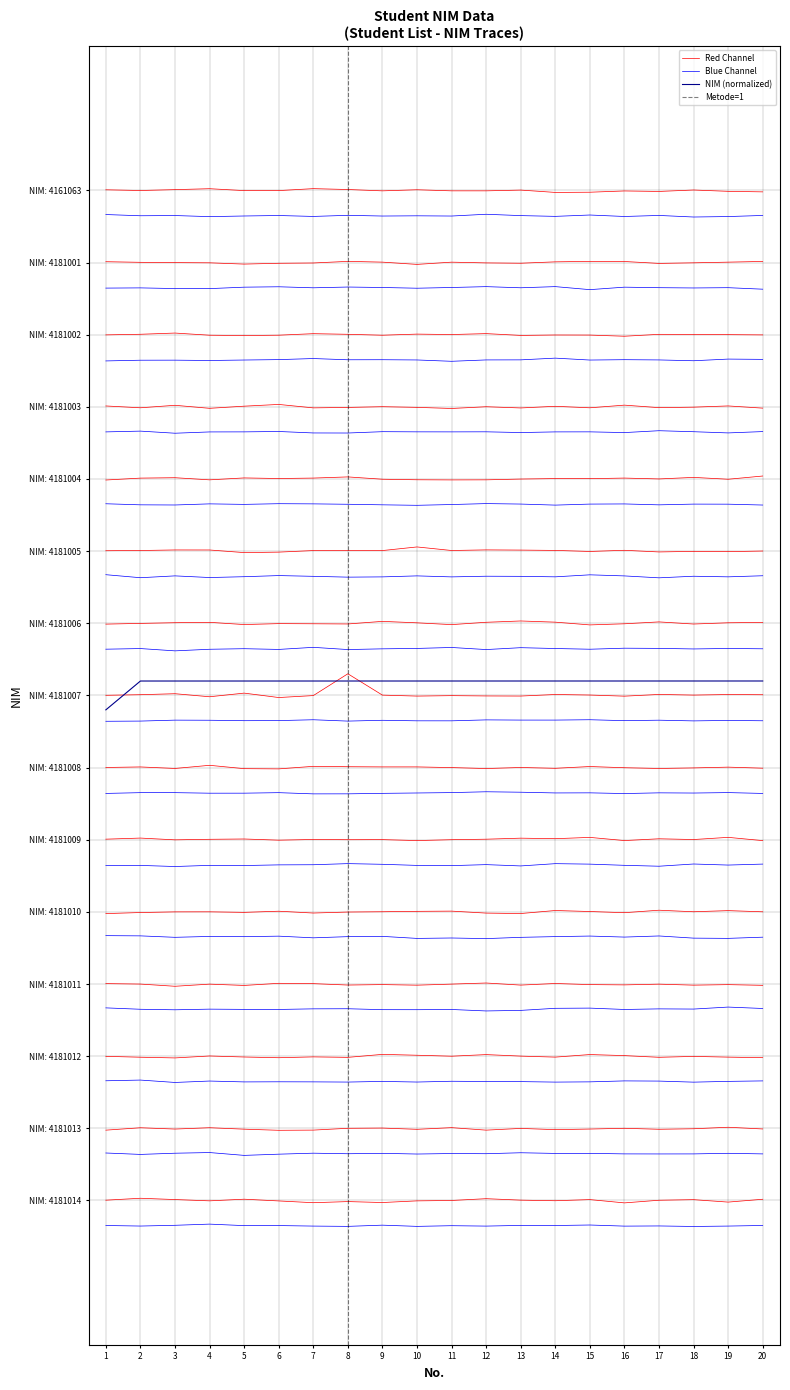

What is the value of the 4th point from the left?

-6.8